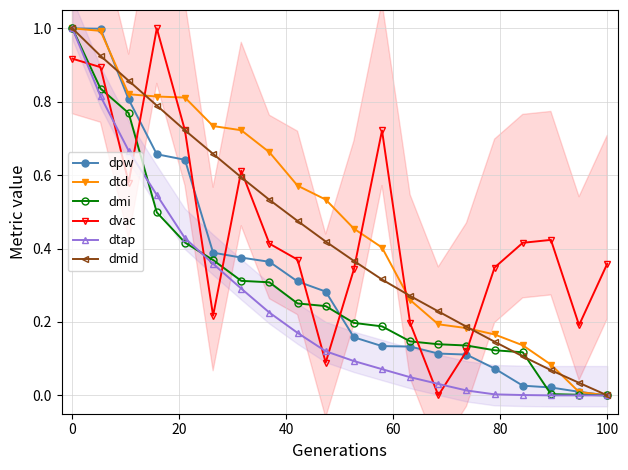

The value of dmi at 100 is 0.5. True or false?

False